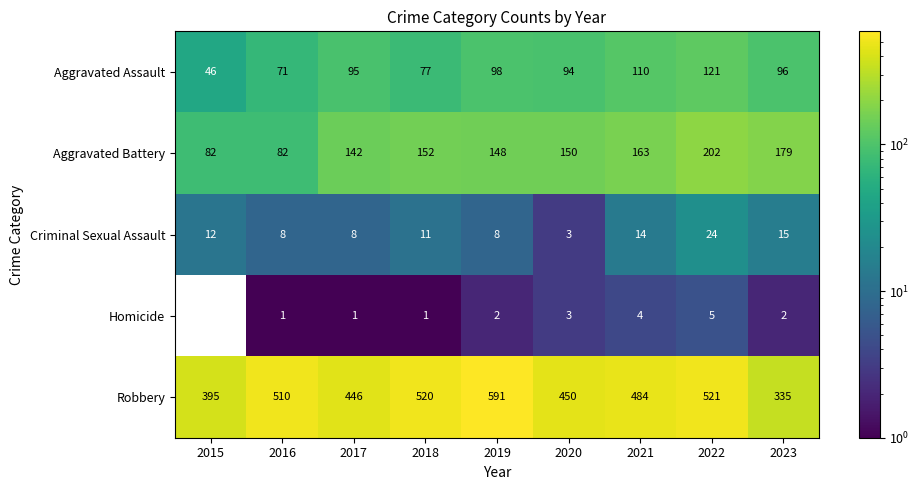

At which label does Criminal Sexual Assault reach its peak?

2022